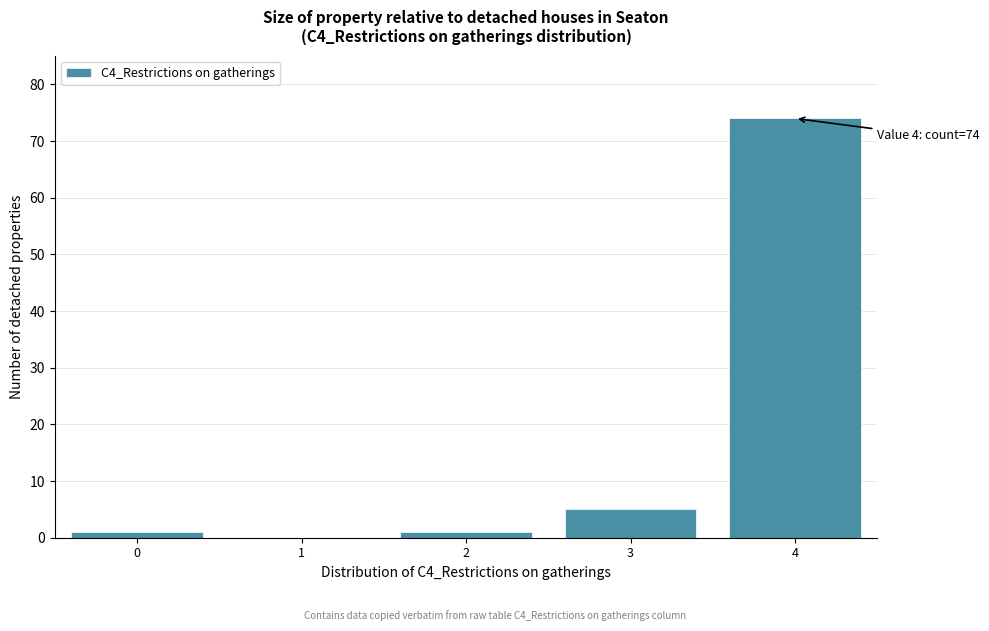

Reading left to right, what are all the values shown in this chart?

0=1	1=0	2=1	3=5	4=74